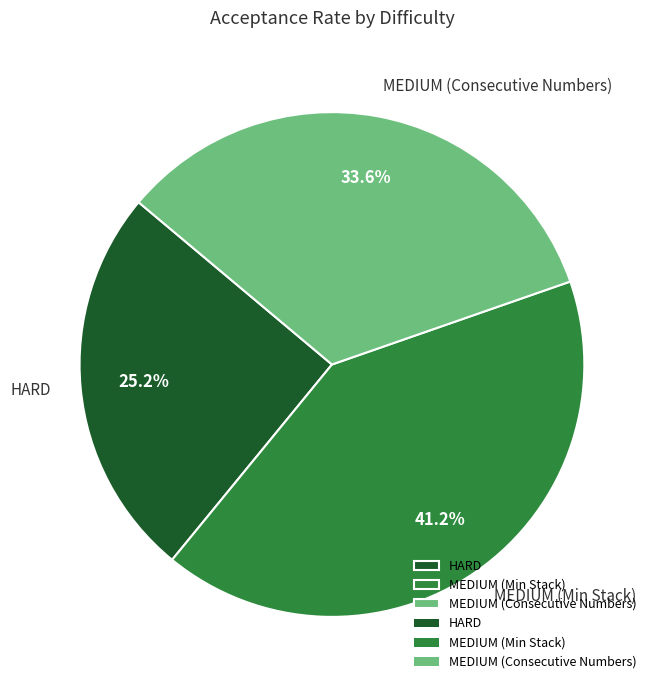

How many segments does this pie chart have?

3